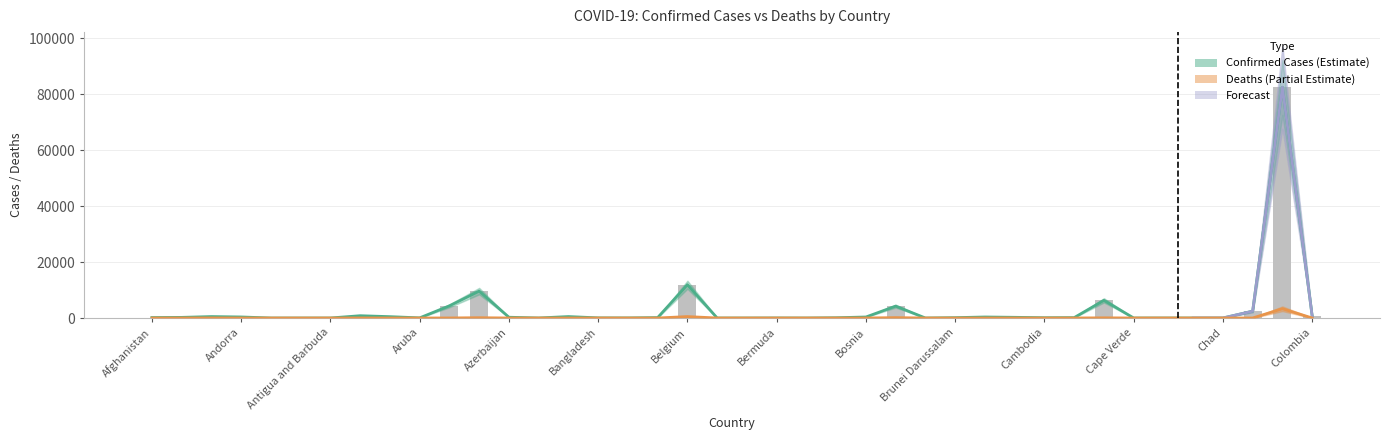

What position from the right is Algeria?

38